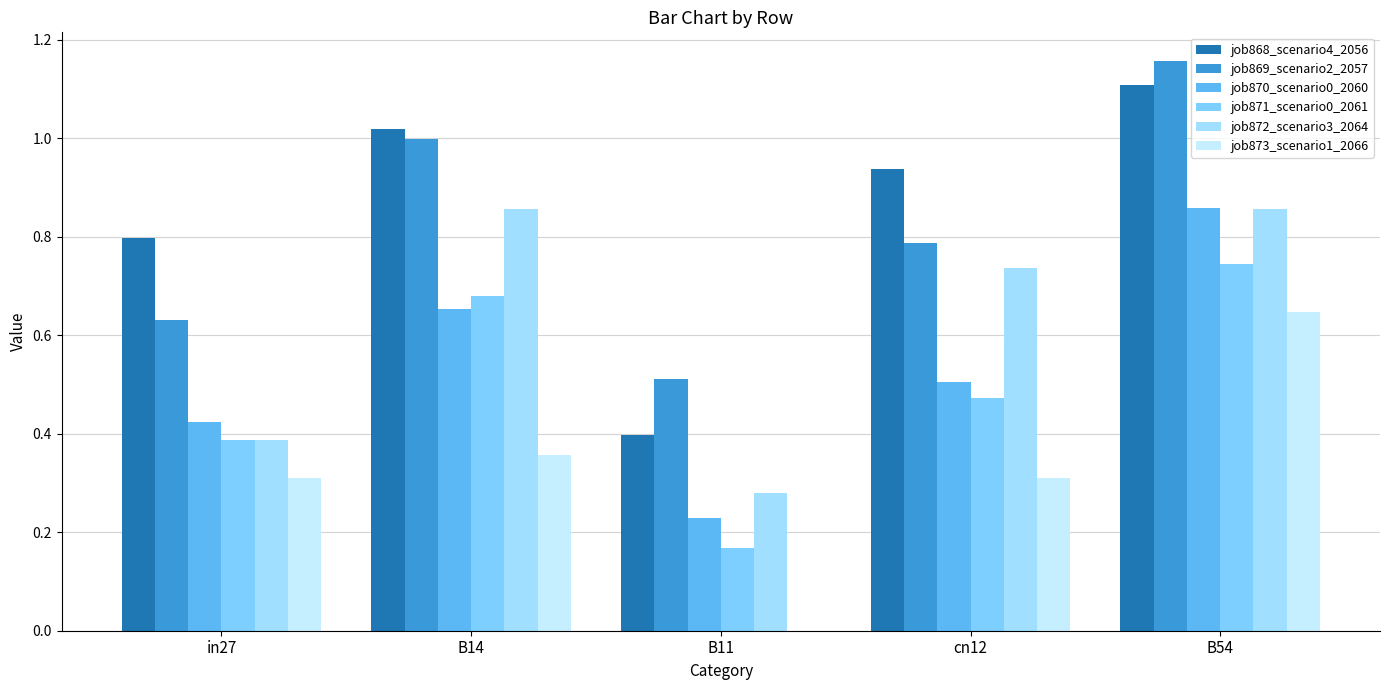

The value of job870_scenario0_2060 at B14 is 0.7. True or false?

True